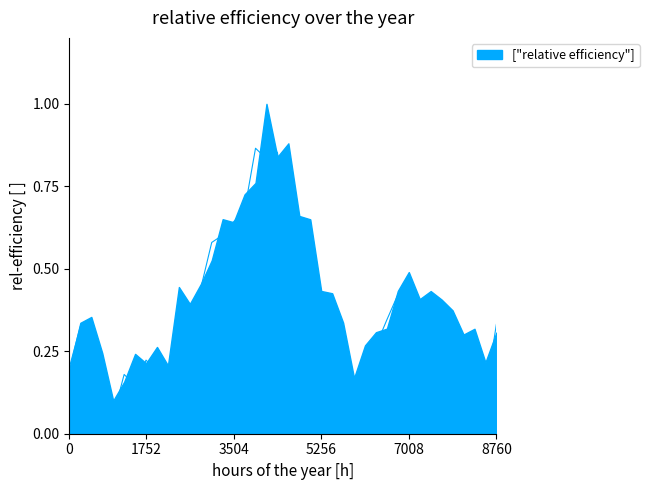

Count the number of data series in this chart.

1